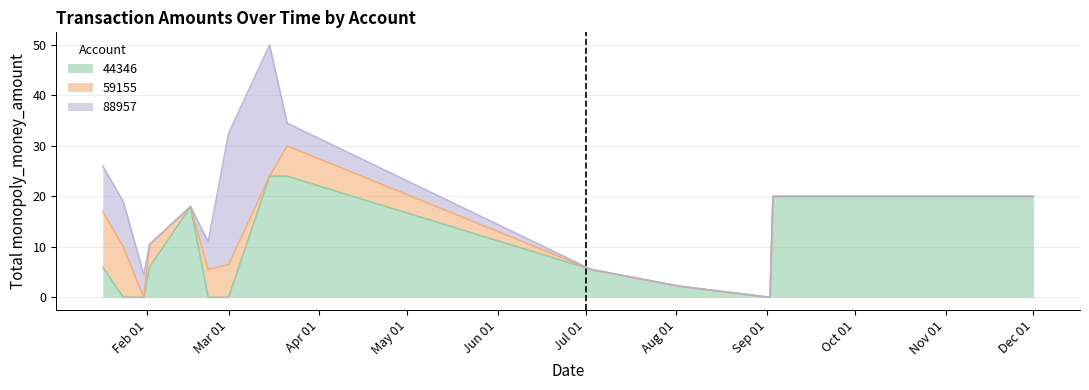

Rank the series by their maximum value, from lowest to highest.

59155, 44346, 88957